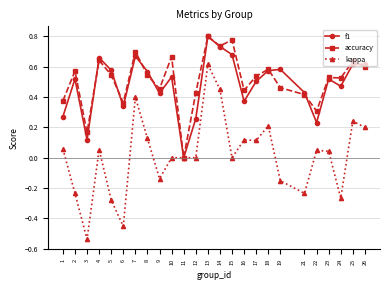

Count the number of data series in this chart.

3